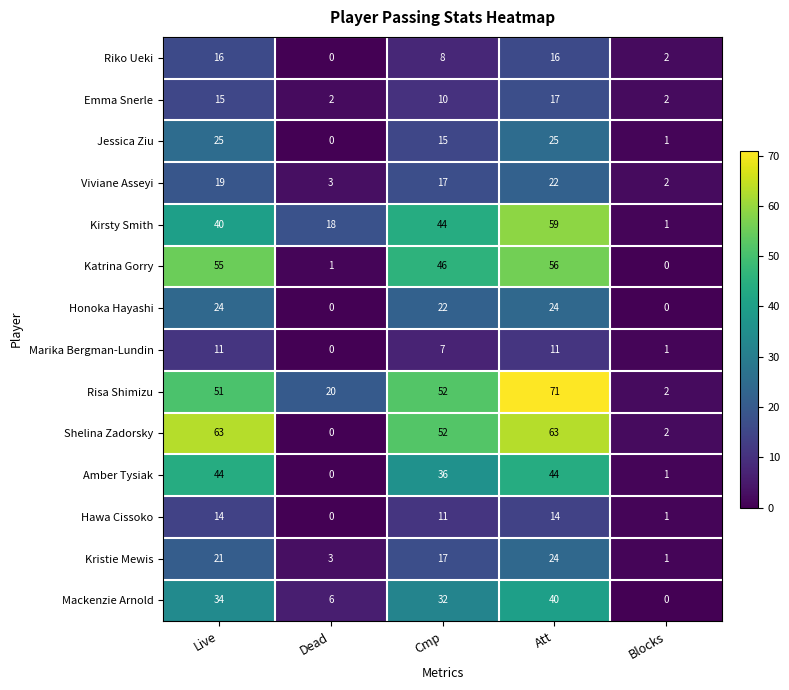

What is the total value across all series at Att?

486